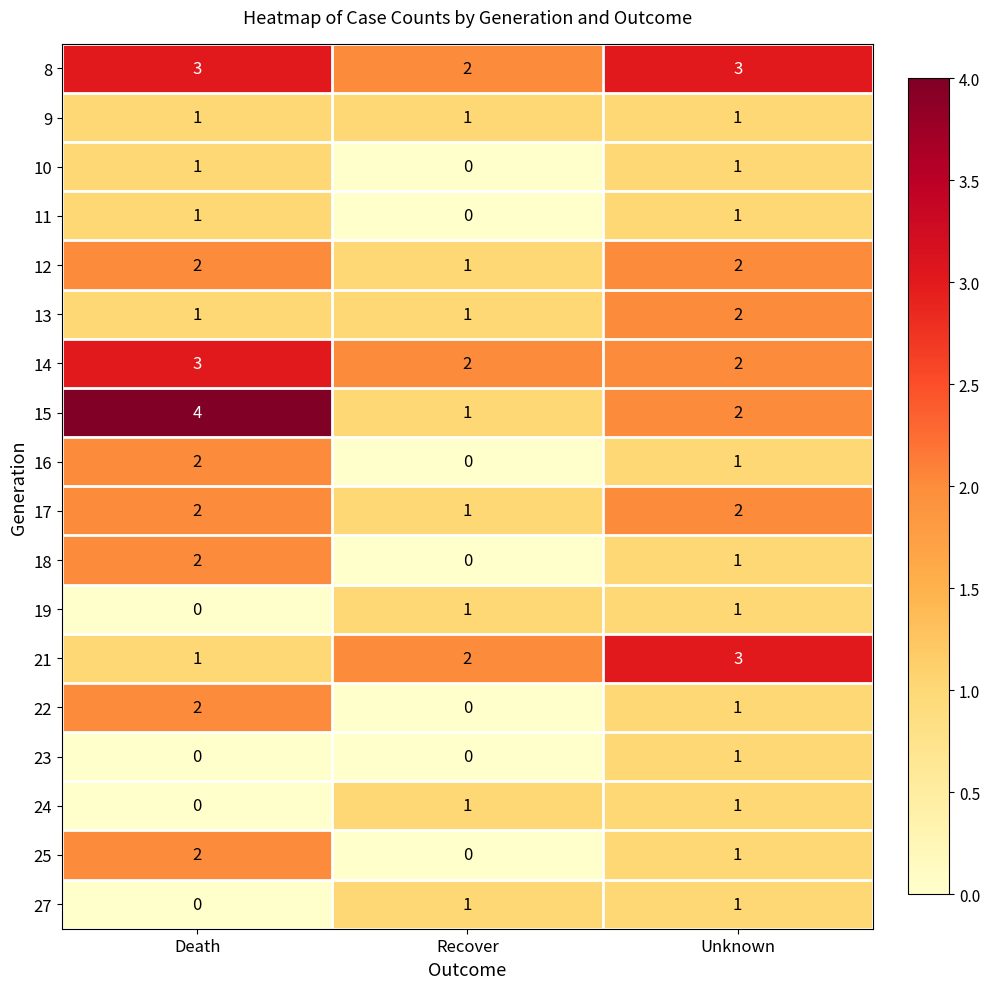

At which label does 8 reach its minimum?

Recover